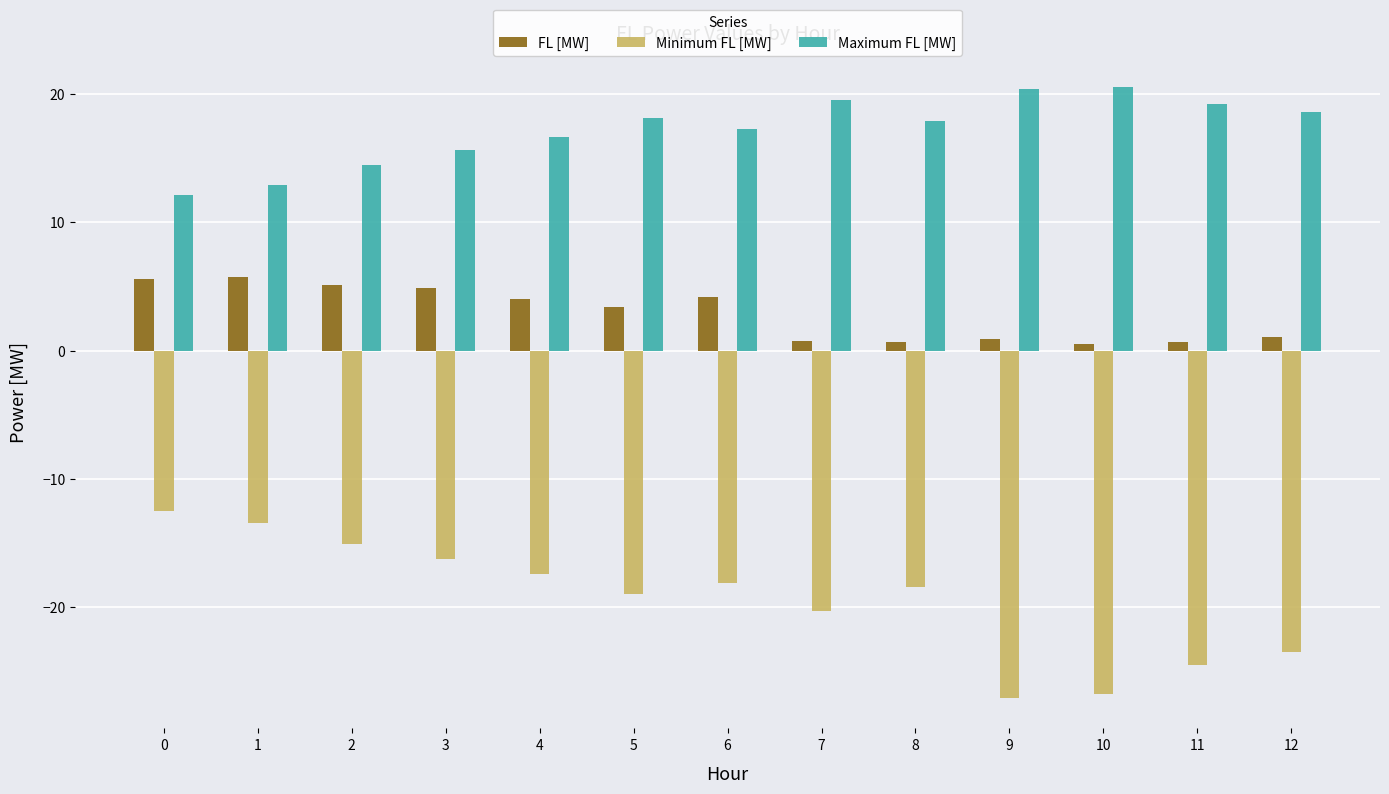

What are all the series names shown in the legend?

FL [MW], Minimum FL [MW], Maximum FL [MW]